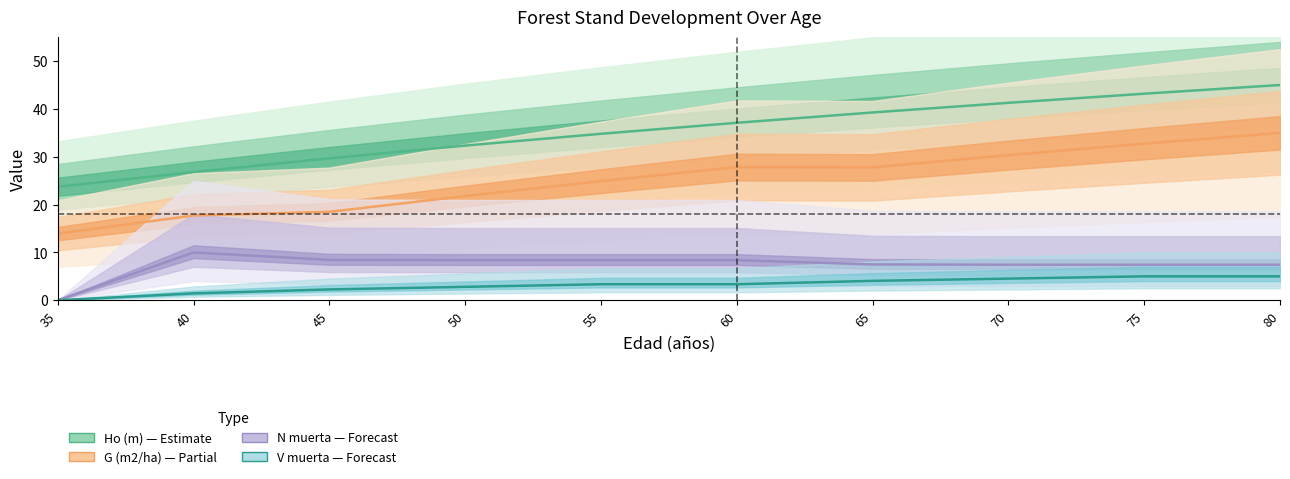

True or false: V muerta (m3/ha) and G (m2/ha) intersect in this chart.

False